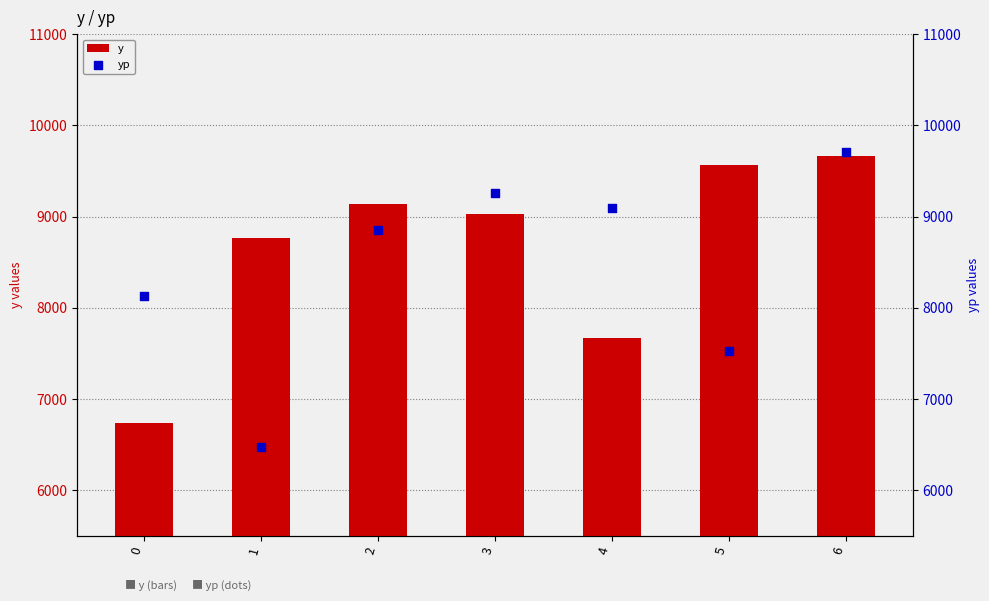

What are all the series names shown in the legend?

y, yp